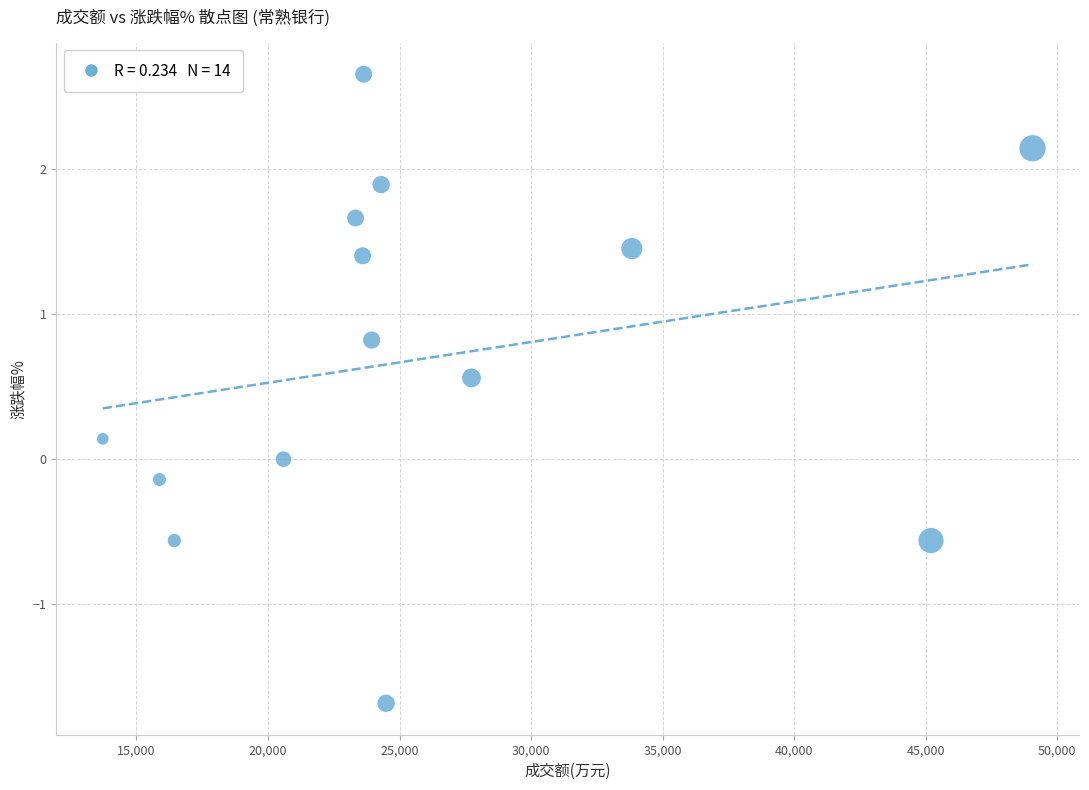

What is the range of X values (max minus min)?

35348.0